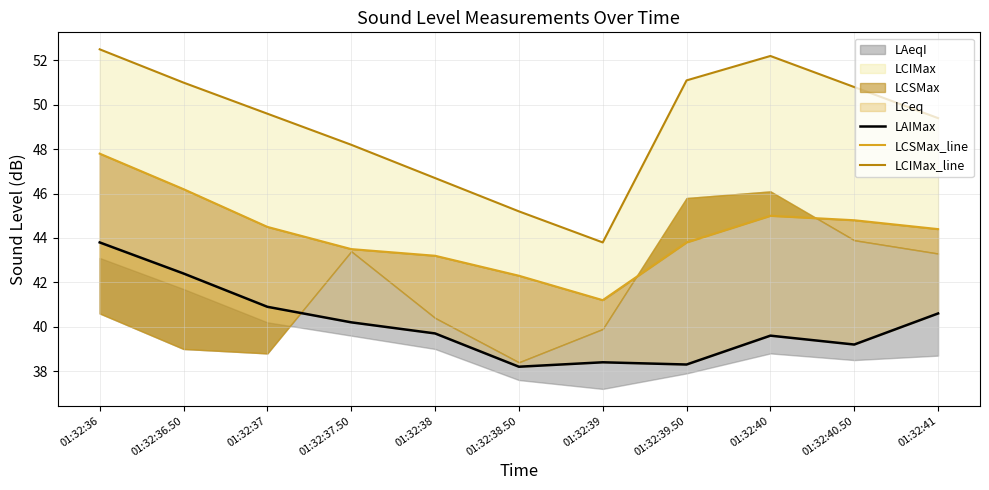

What is the sum of the LCSMax_line values at 01:32:38 and 01:32:41?

87.6